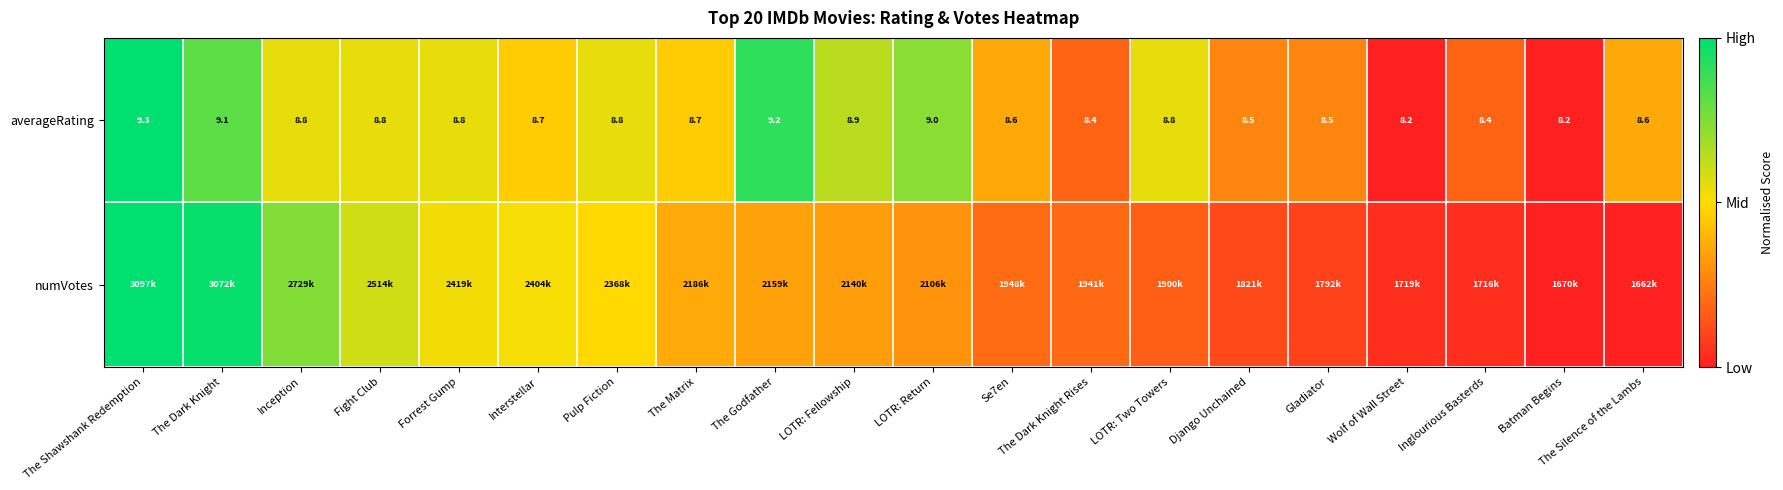

Rank the series by their maximum value, from lowest to highest.

averageRating, numVotes